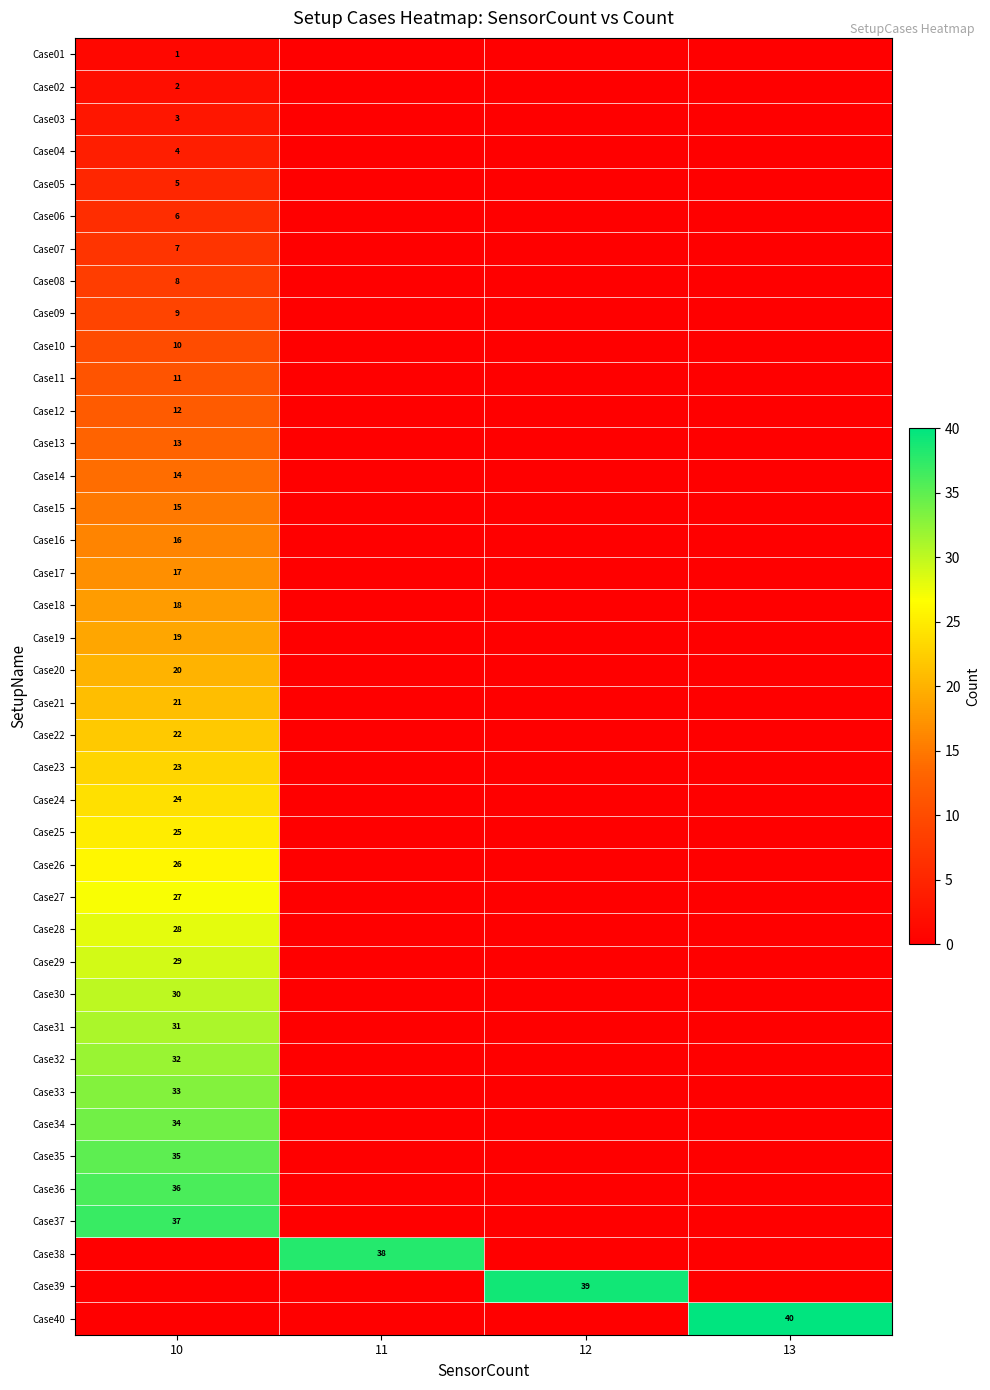

True or false: Case05 has a value of 5 at 10.

True